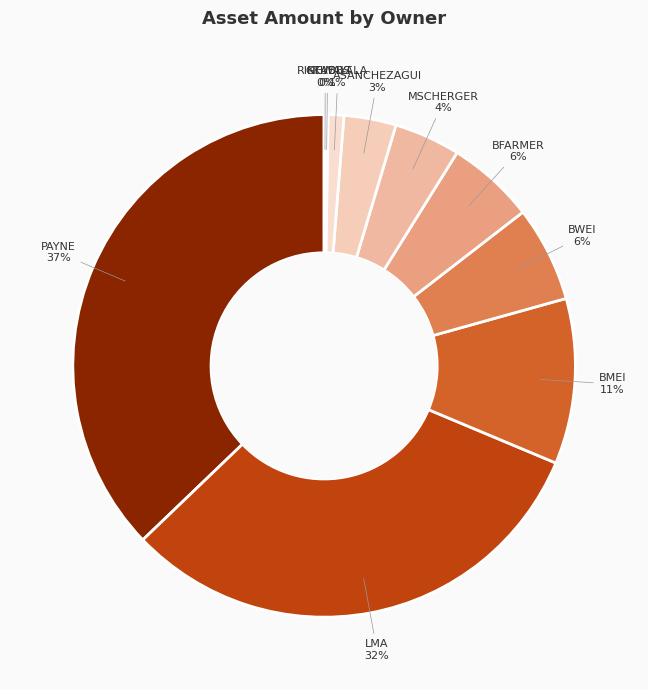

Is the sum of PAYNE and BWEI greater than half?

No